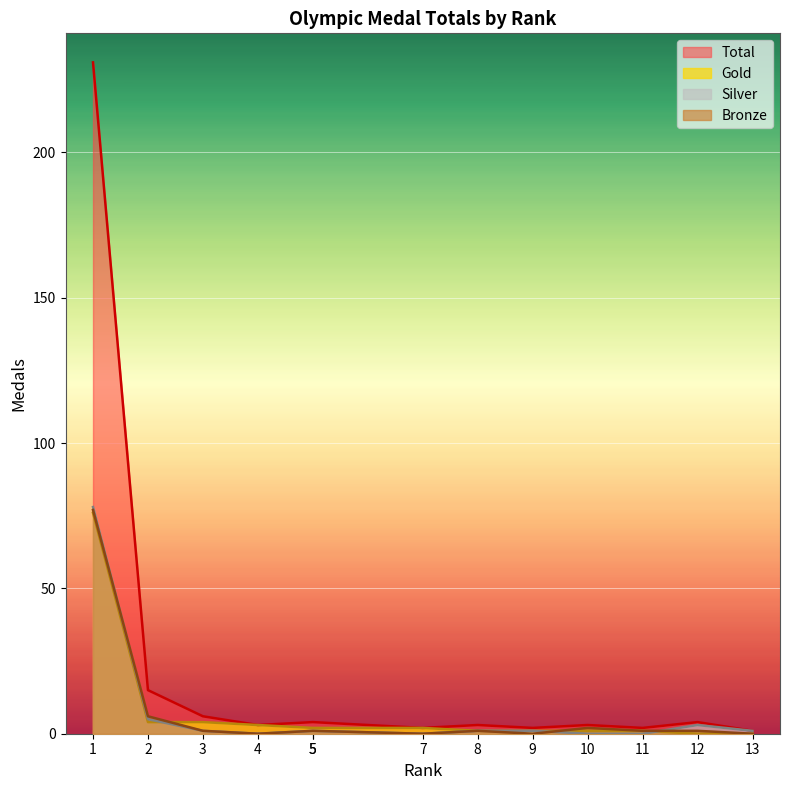

What is the sum of the Gold values at 3 and 11?

5